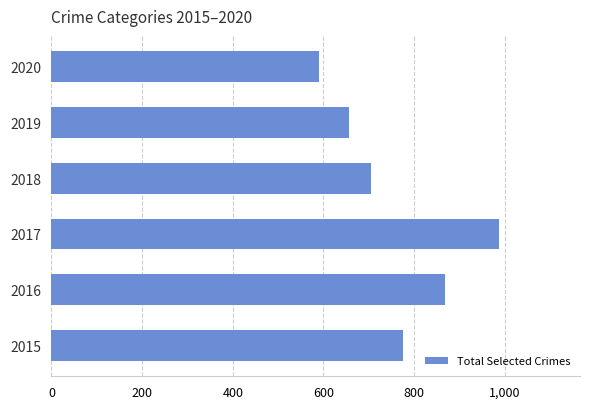

Which label corresponds to the smallest value in the chart?

2020